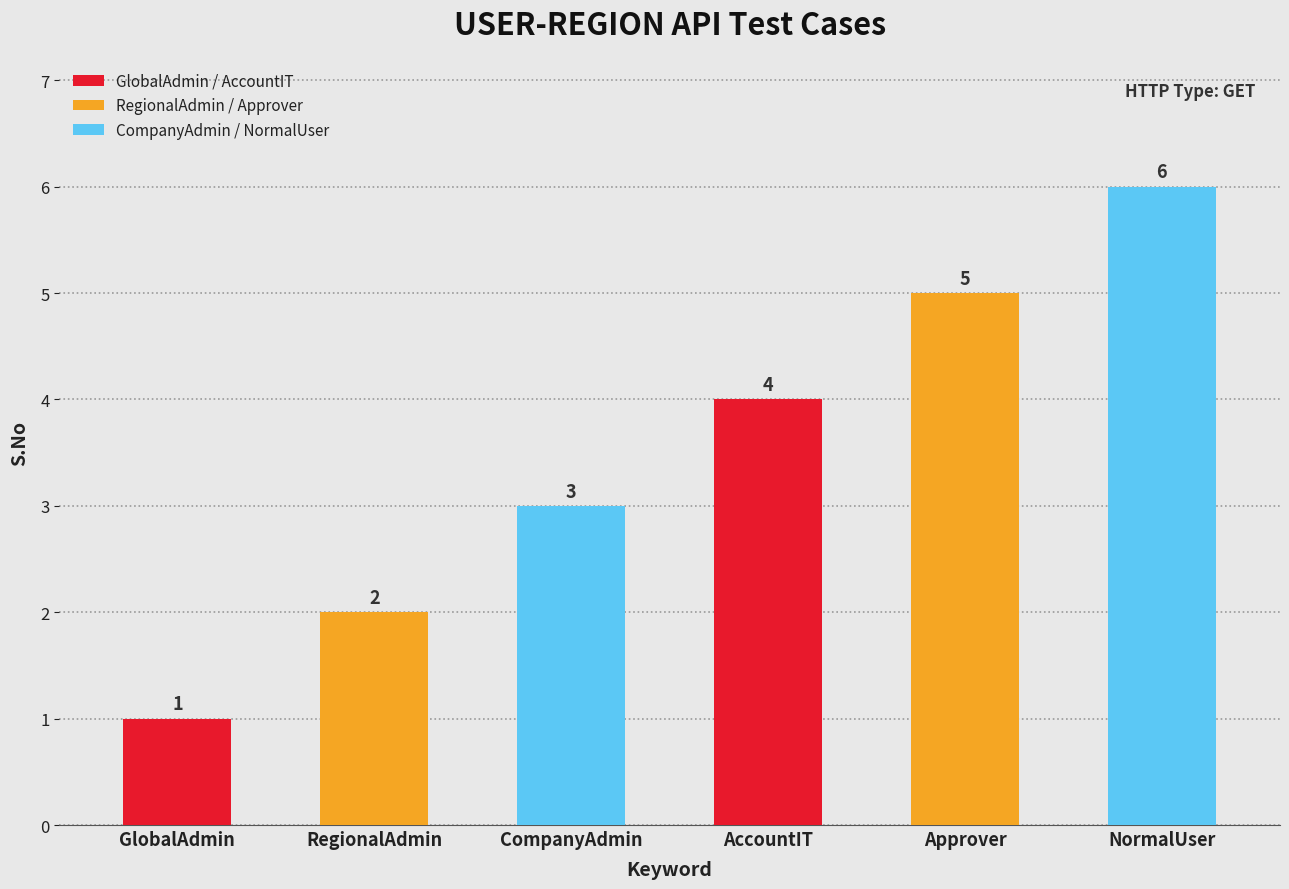

Does the chart contain stacked bars?

No